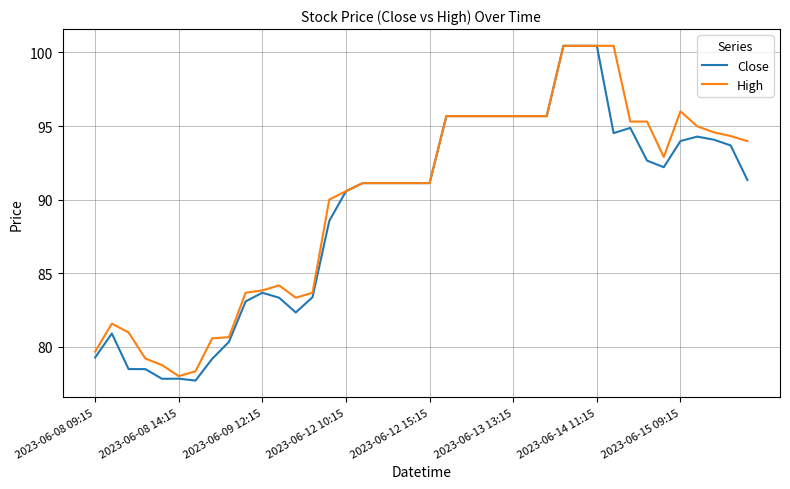

Which series has the widest spread of values?

Close